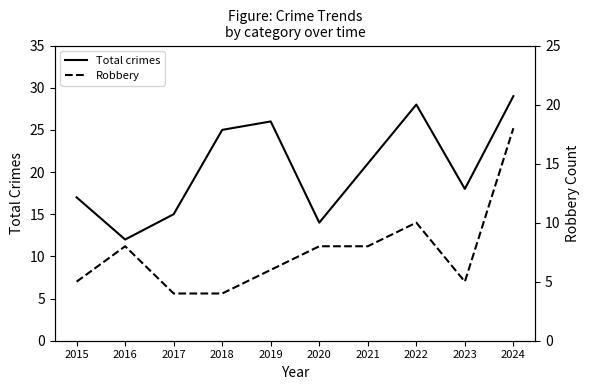

Is it true that Total crimes equals 7 at 2018?

False